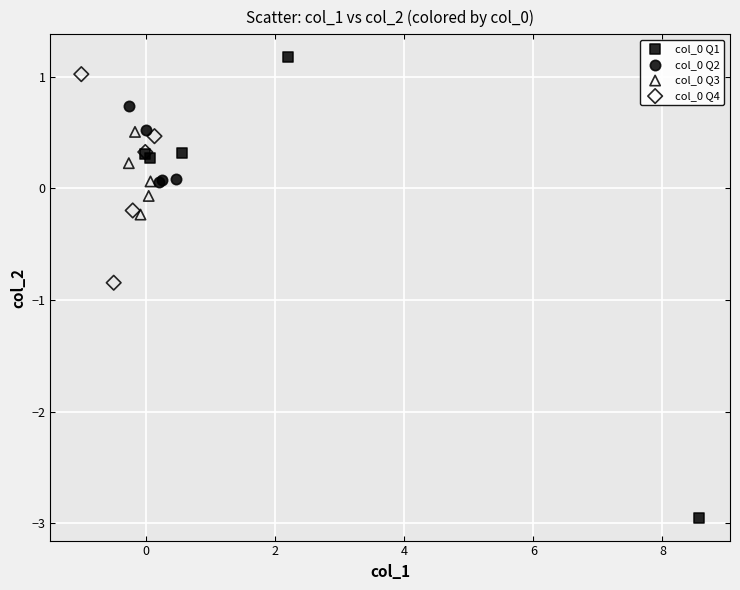

Which series contains the lowest Y value?

col_0 Q1